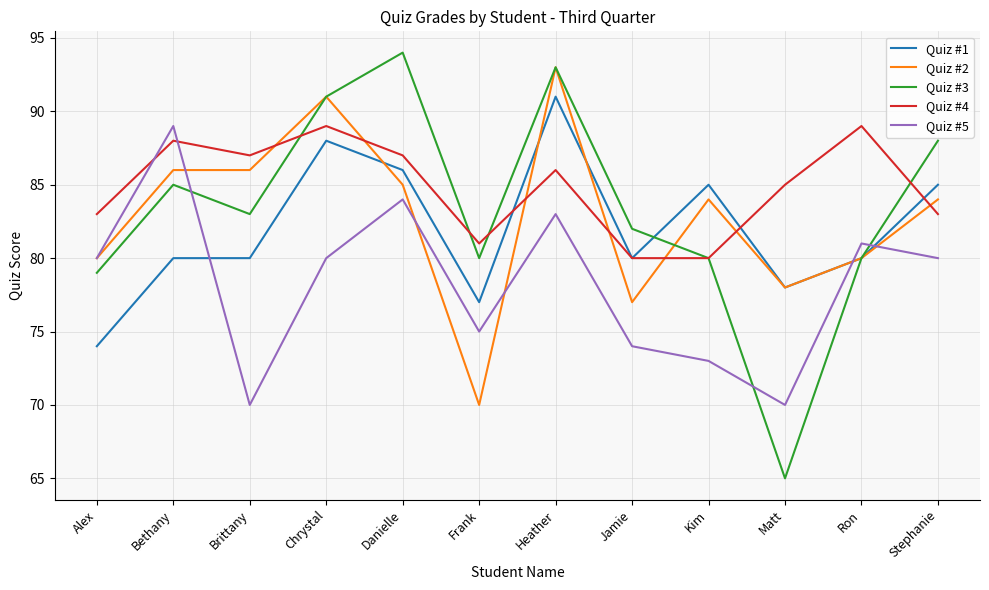

True or false: Quiz #3 has more than 0 interior local peaks.

True